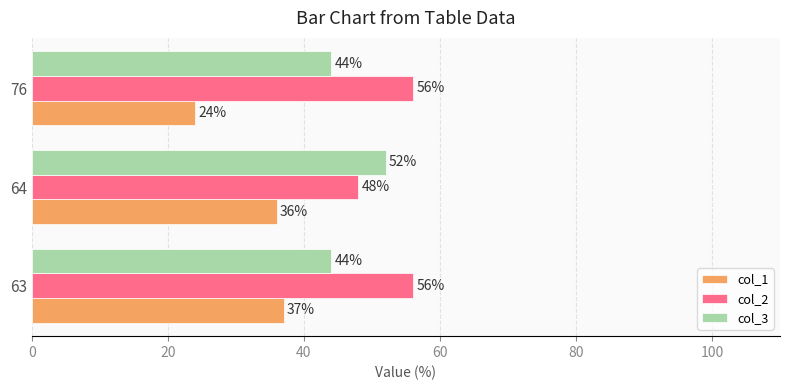

What is the difference between the maximum and minimum values in the col_1 series?

13